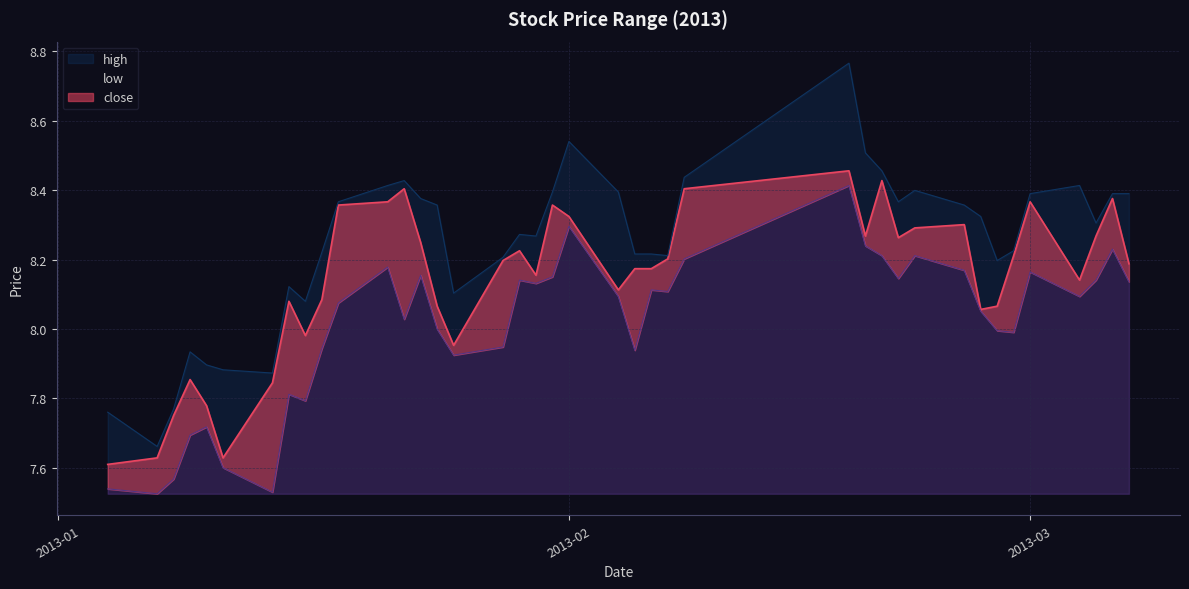

True or false: close has a value of 5.1 at 17.

False